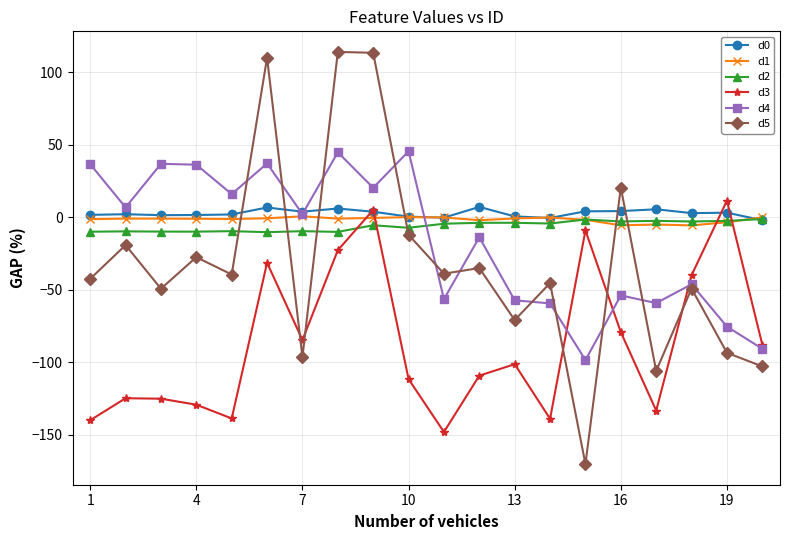

True or false: d5 has more than 0 interior local peaks.

True